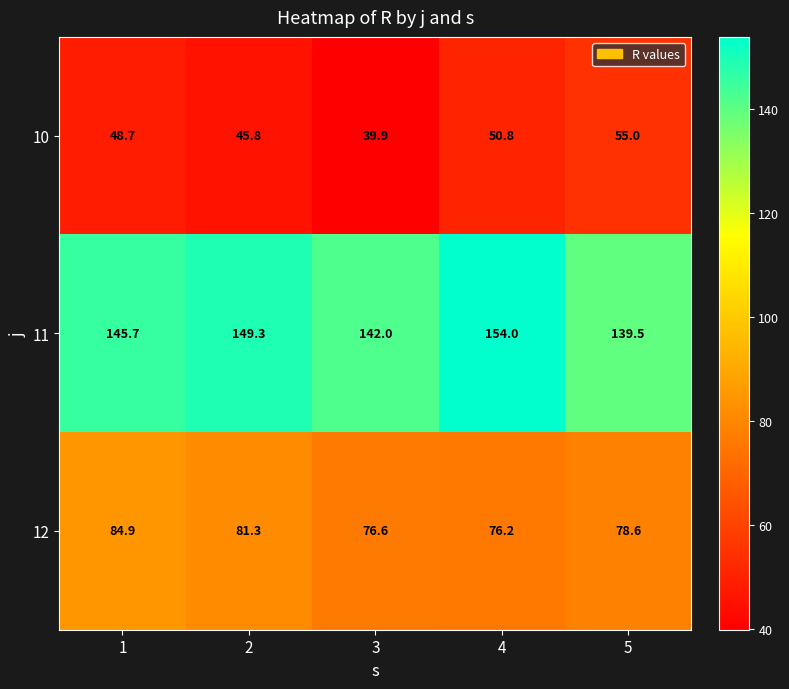

The 12 series shows 76.2 at 4. True or false?

True